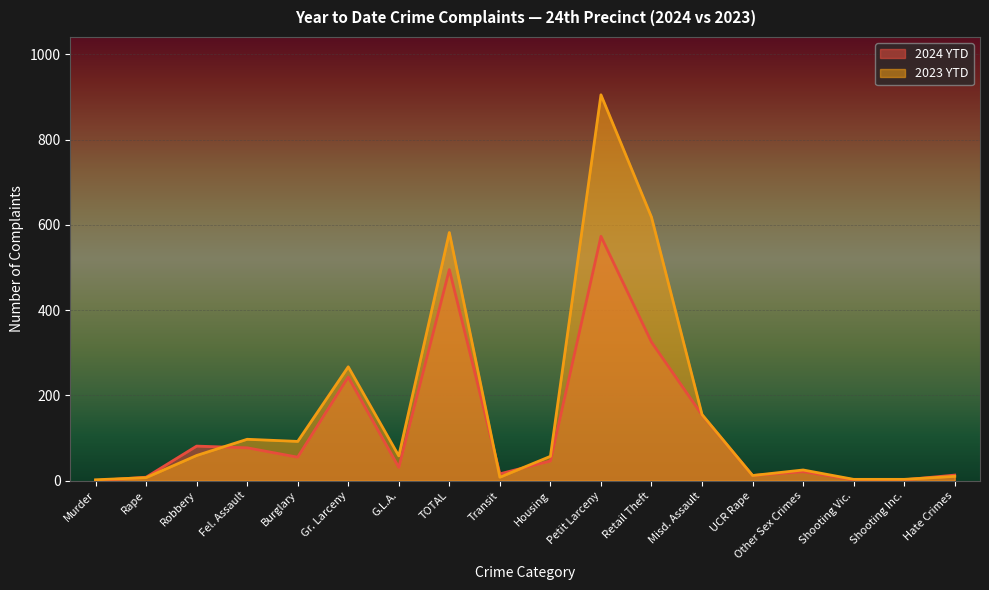

How many interior local peaks does the 2023 YTD series have?

5